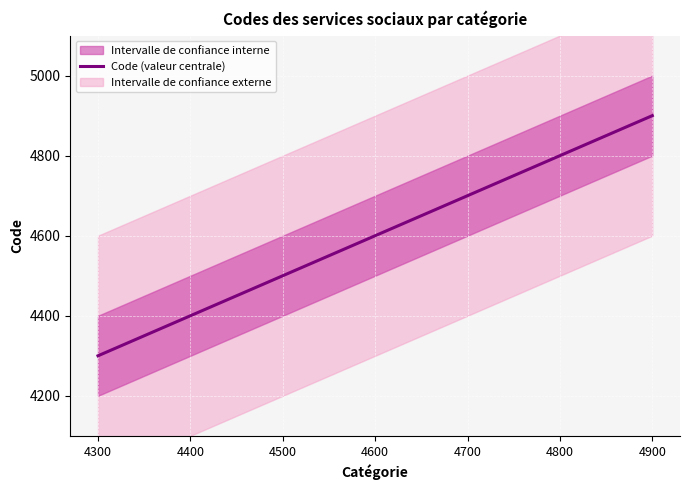

Rank the categories by value from lowest to highest.

4300, 4400, 4500, 4600, 4700, 4800, 4900